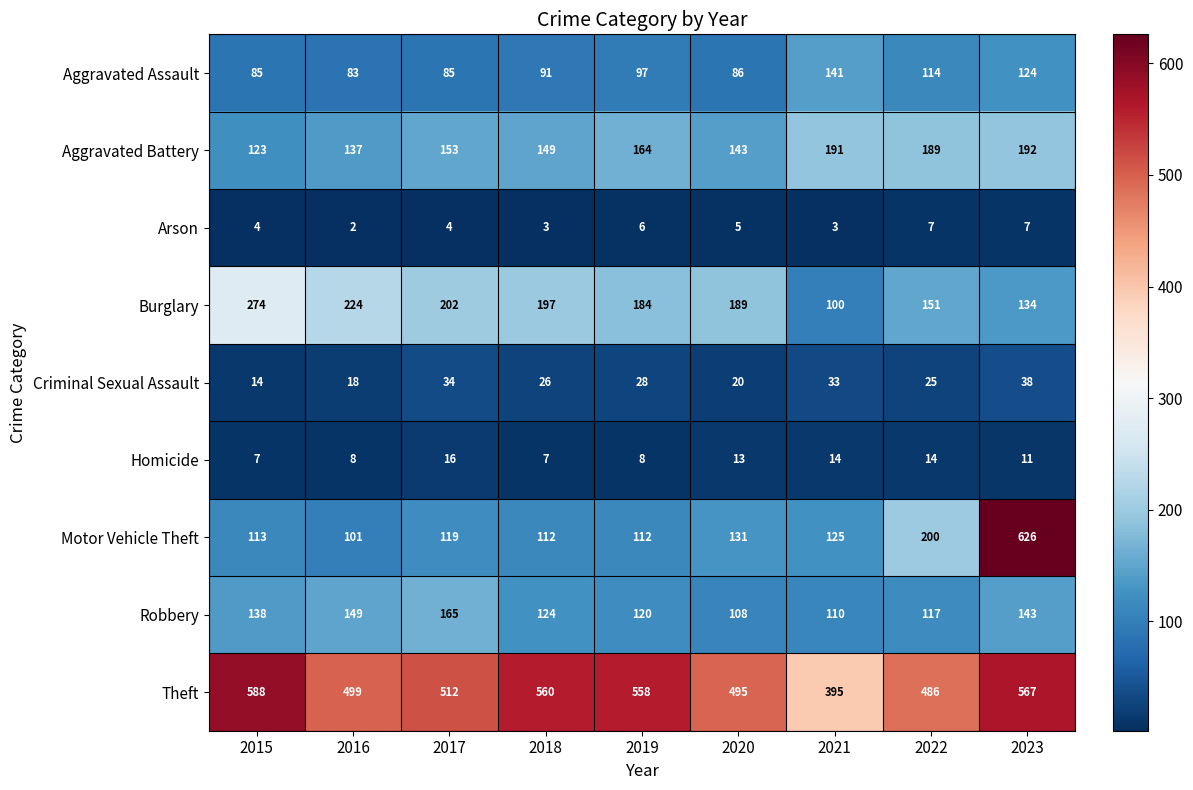

At which category does the chart reach its minimum across all series?

2016